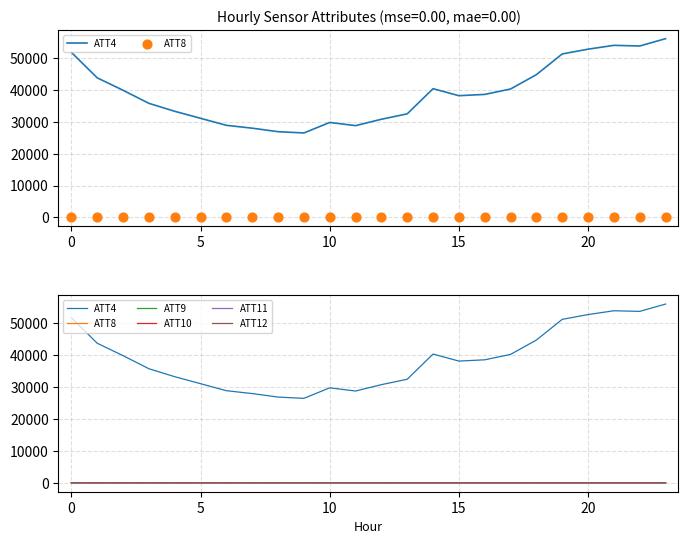

Which series contains the lowest Y value?

ATT10